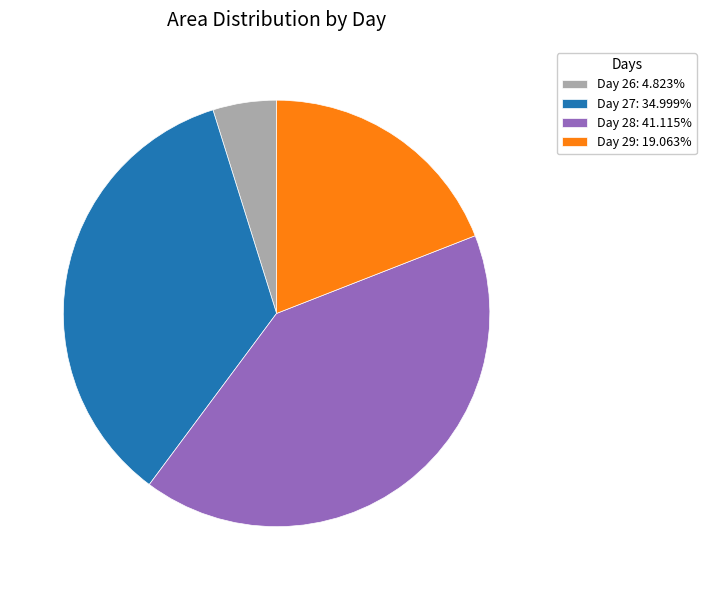

Does any single category account for the majority?

No